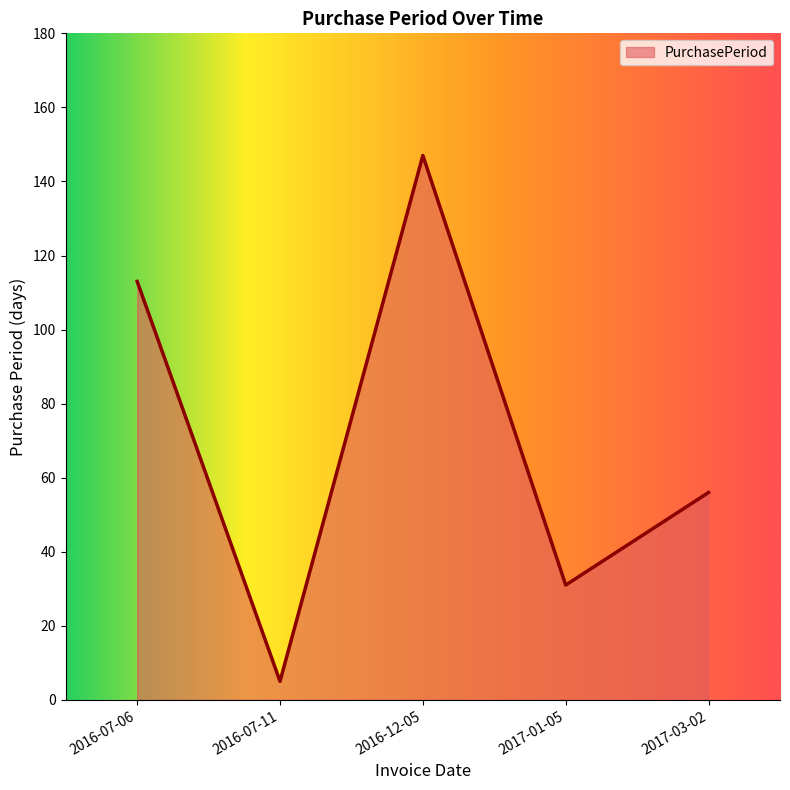

Rank the categories by value from highest to lowest.

2016-12-05, 2016-07-06, 2017-03-02, 2017-01-05, 2016-07-11